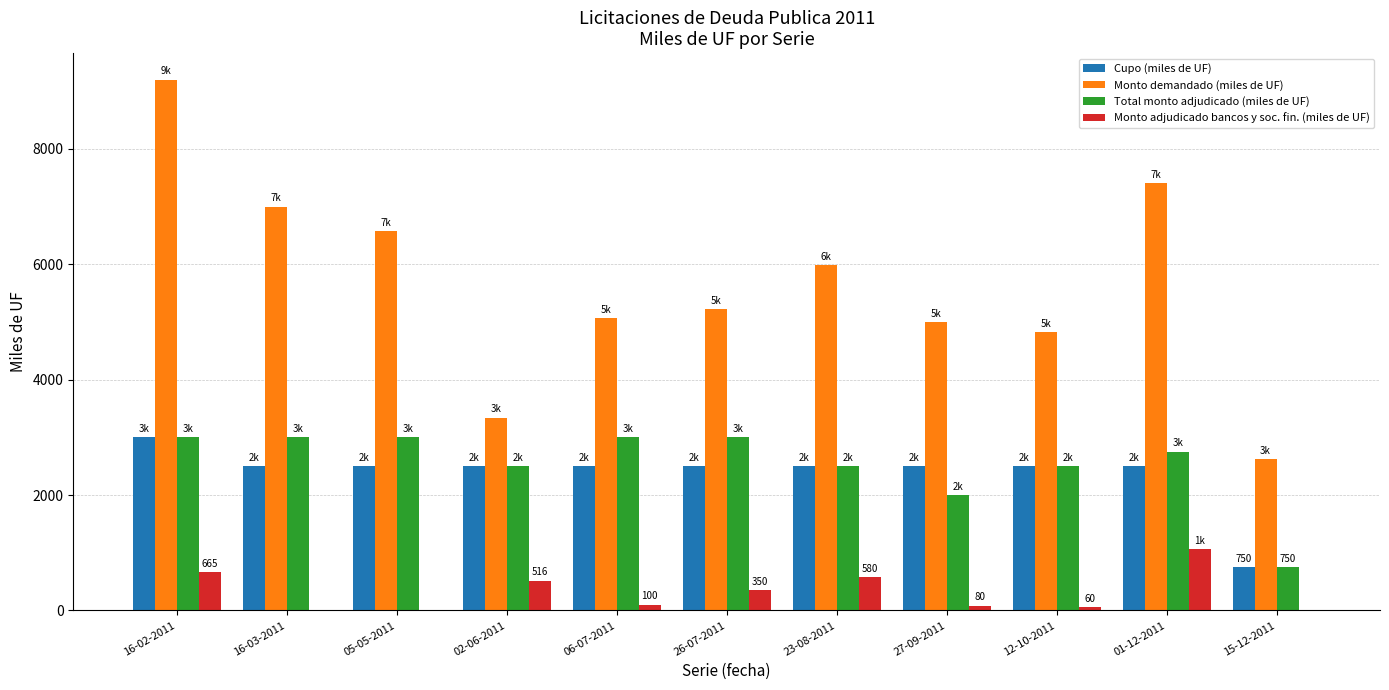

What is the difference between the Total monto adjudicado (miles de UF) values at 01-12-2011 and 27-09-2011?

750